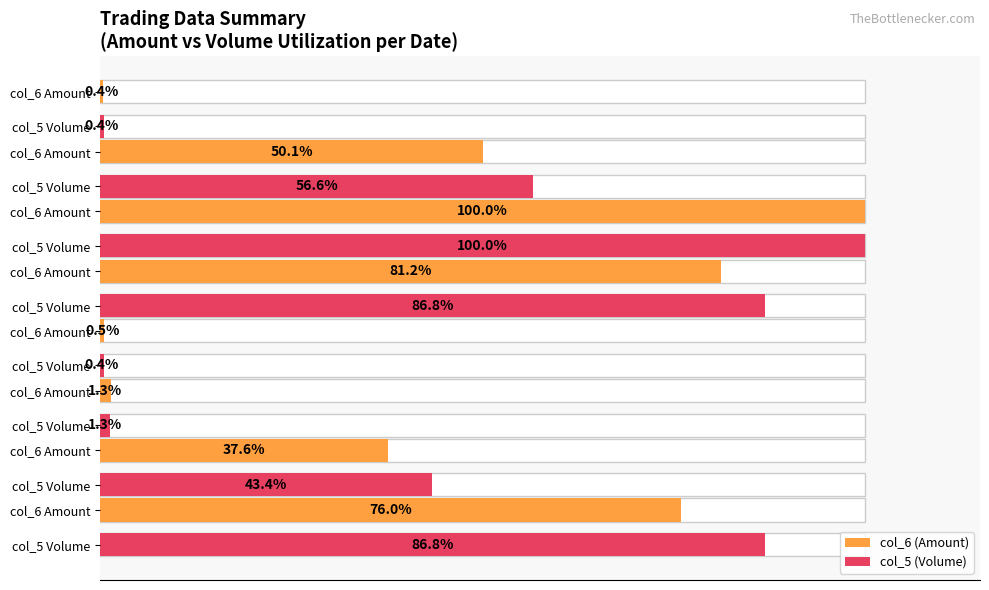

True or false: col_5 (Volume) has a value of 86.8 at 80.

True